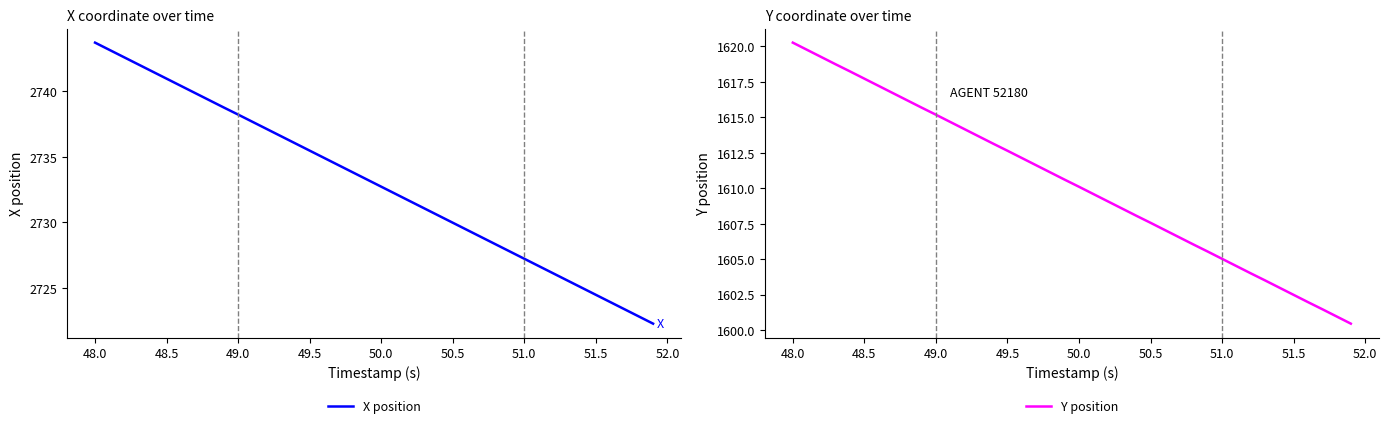

True or false: X position and Y position cross at least once.

False